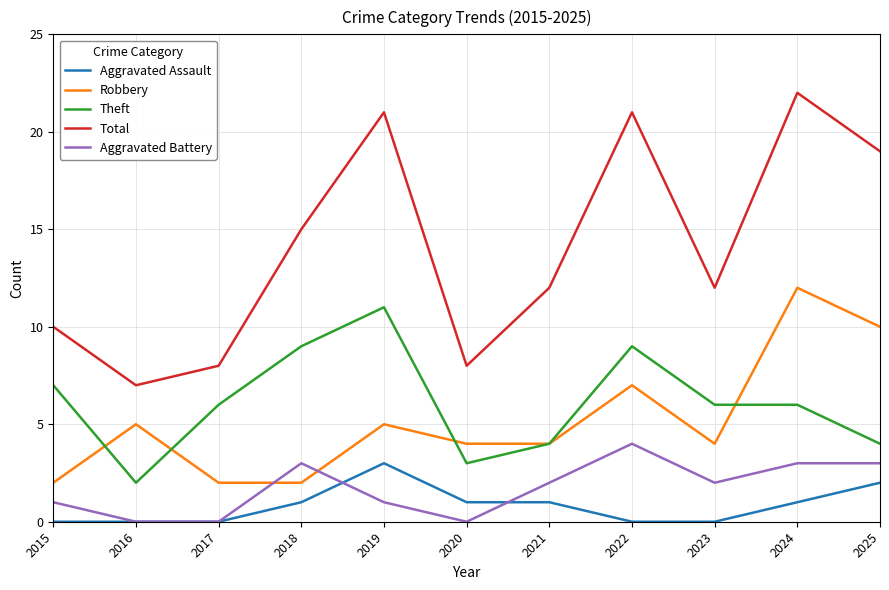

The Total series shows 38 at 2024. True or false?

False